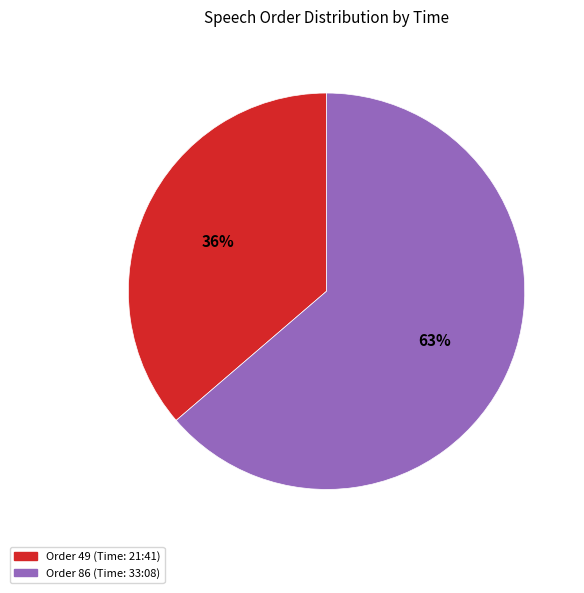

To the nearest percent, what is the difference between the largest and smallest slice percentages?

27%